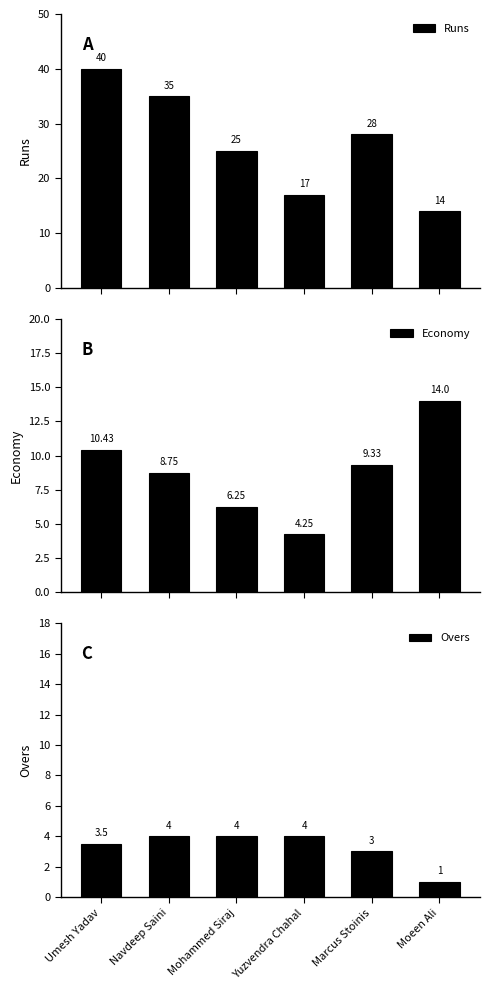

What is the sum of the Overs values at Mohammed Siraj and Marcus Stoinis?

7.0